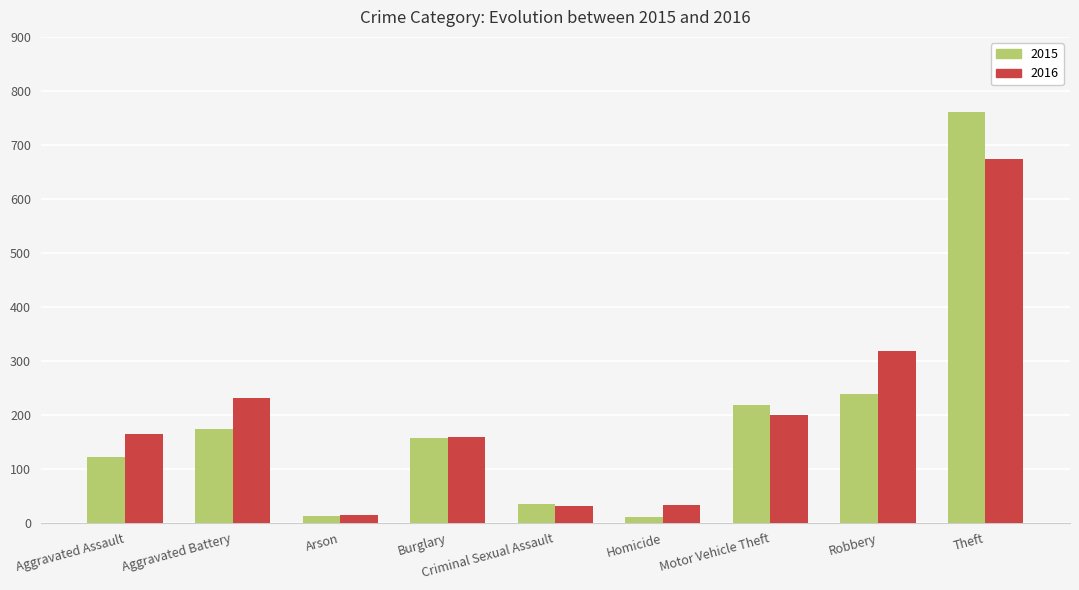

What is the difference between the maximum and minimum values in the 2015 series?

749